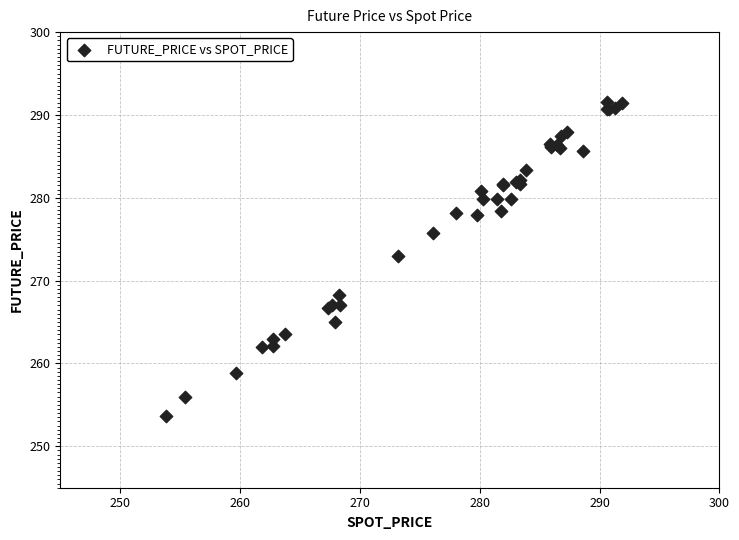

What Y value in the scatter plot is closest to 272?

273.0